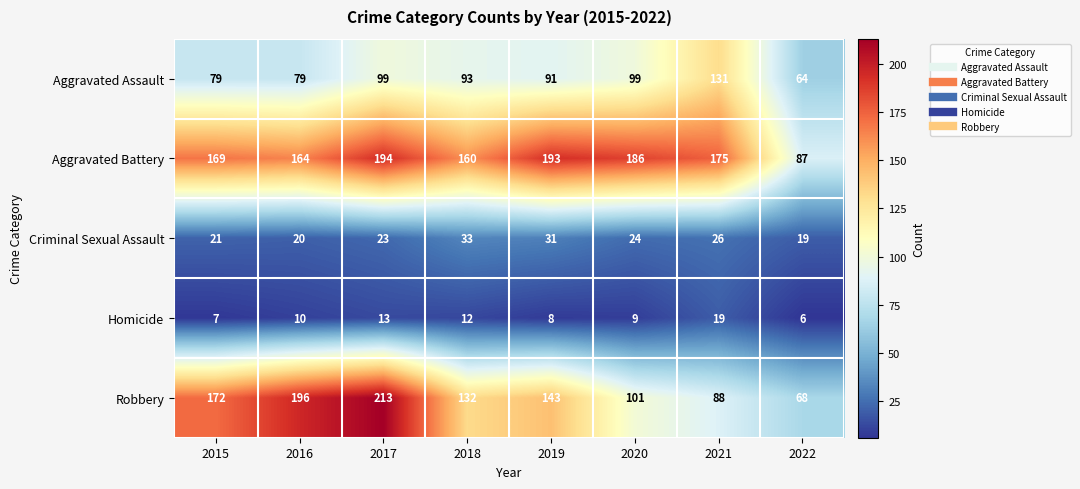

Count the number of categories in the chart.

8